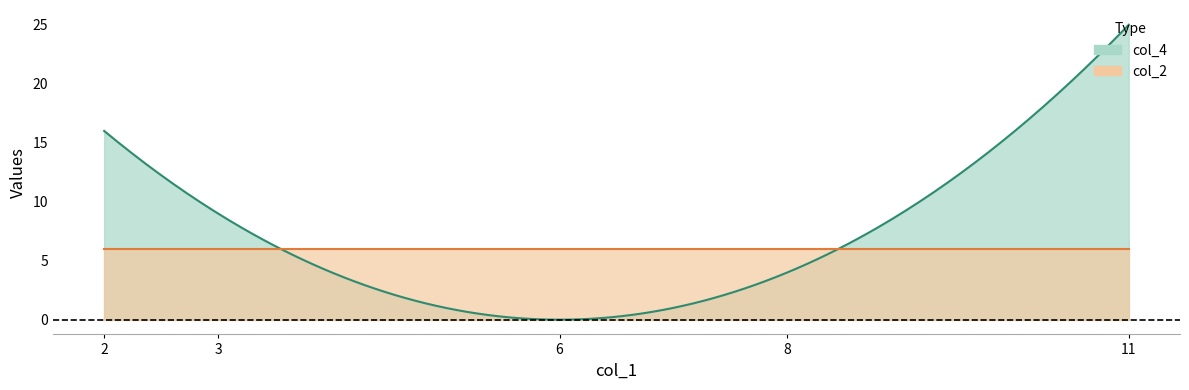

Which series has the largest range (max minus min)?

col_4